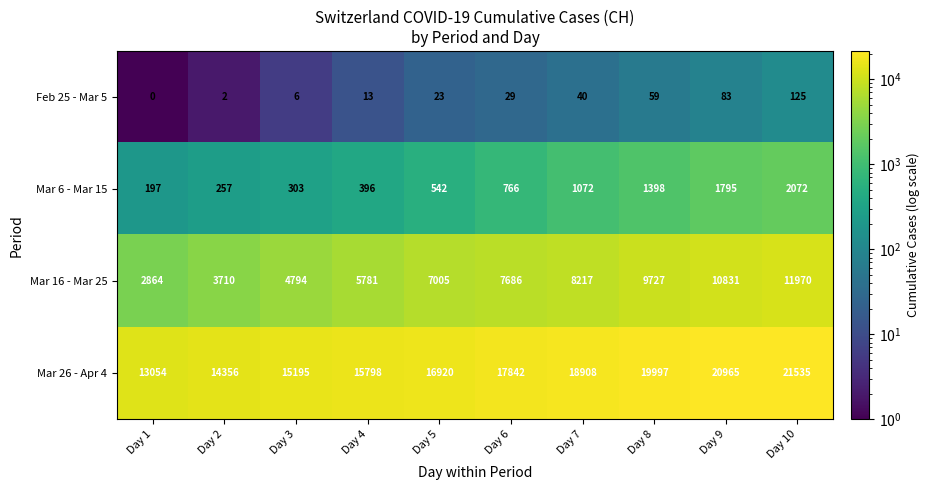

What is the difference between the highest and lowest values at Day 4?

15785